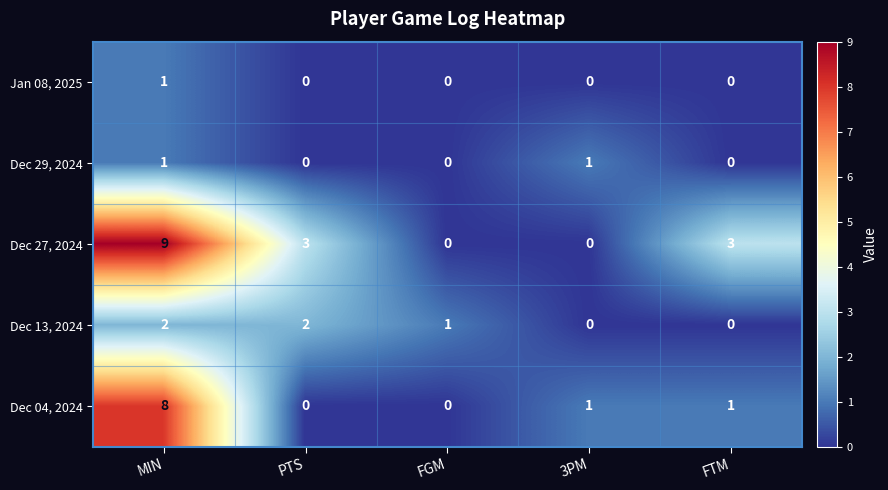

How many Dec 27, 2024 values are between 0 and 3?

4